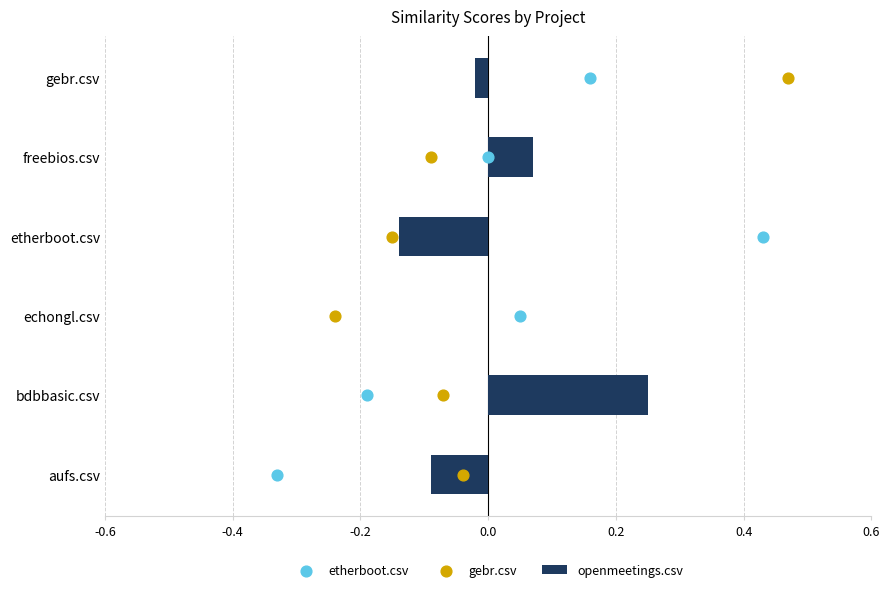

Which series has the largest total across all categories?

etherboot.csv